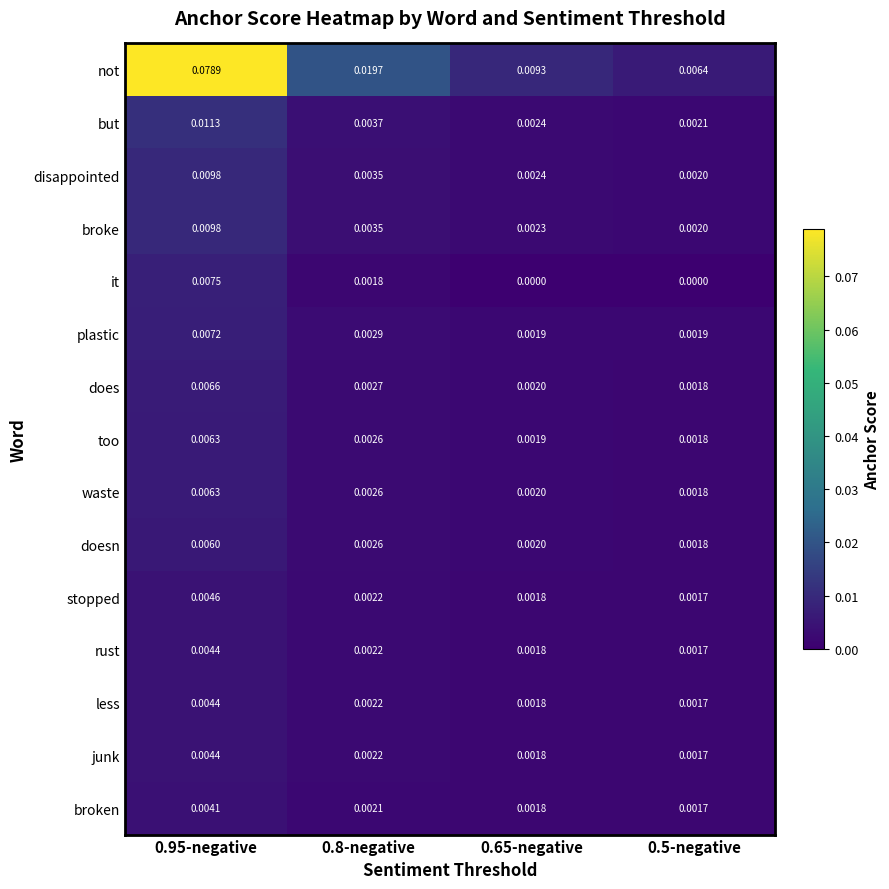

Which series changed the most between 0.65-negative and 0.5-negative?

not